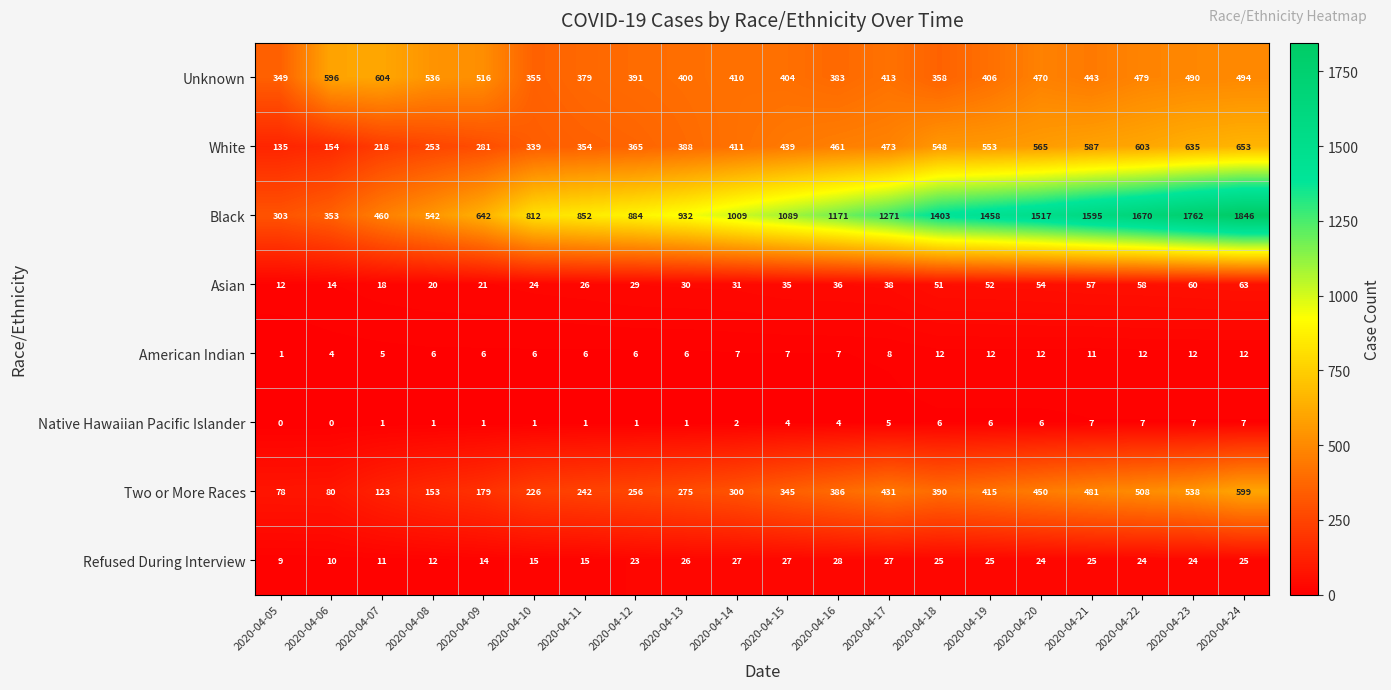

What is the difference between the American Indian values at 2020-04-20 and 2020-04-08?

6